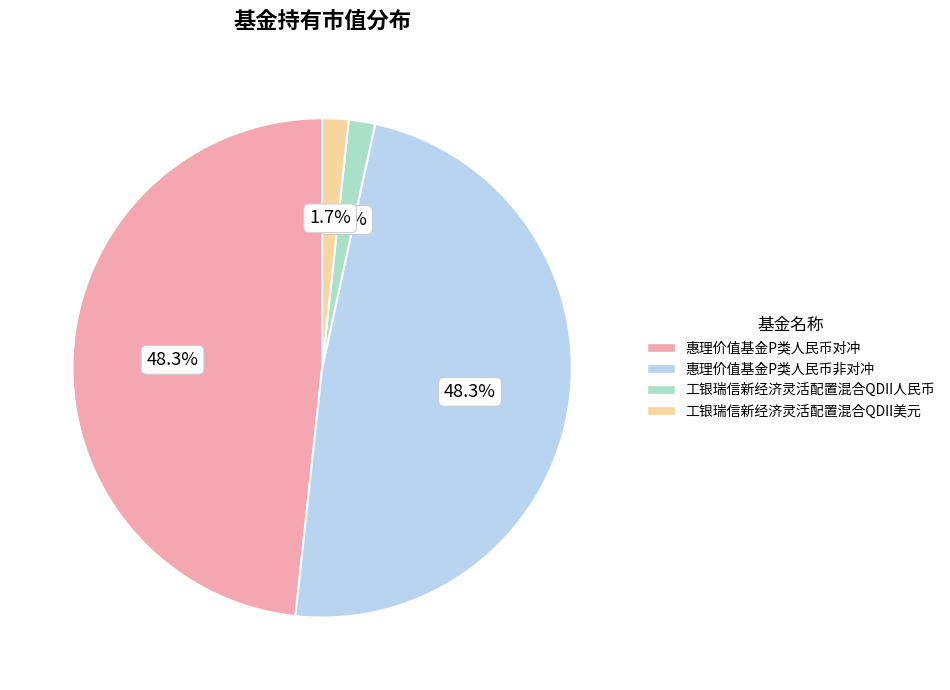

What portion of the pie excludes 工银瑞信新经济灵活配置混合QDII人民币?

98.3%